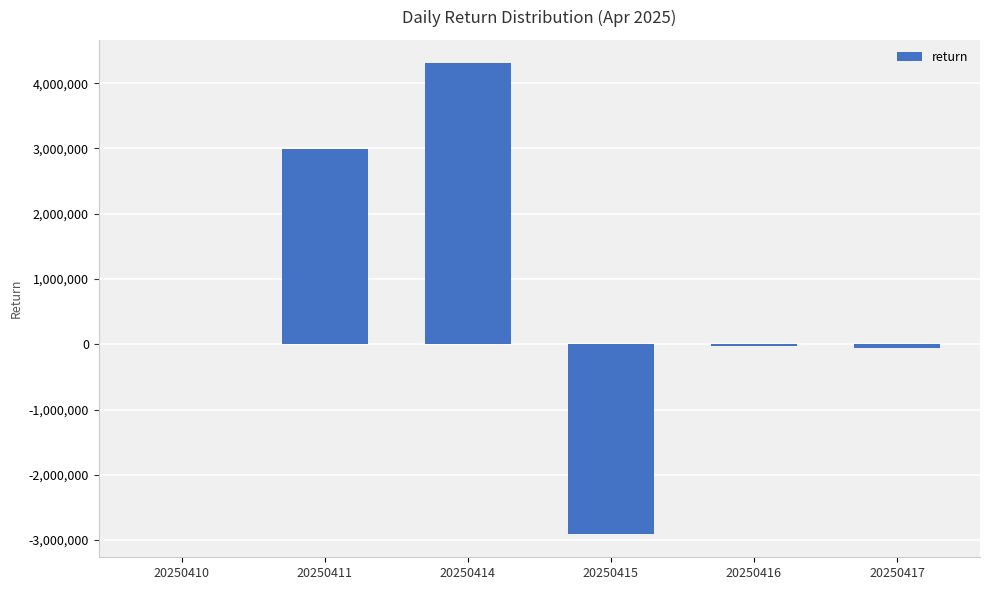

Between 20250411 and 20250415, which is larger?

20250411